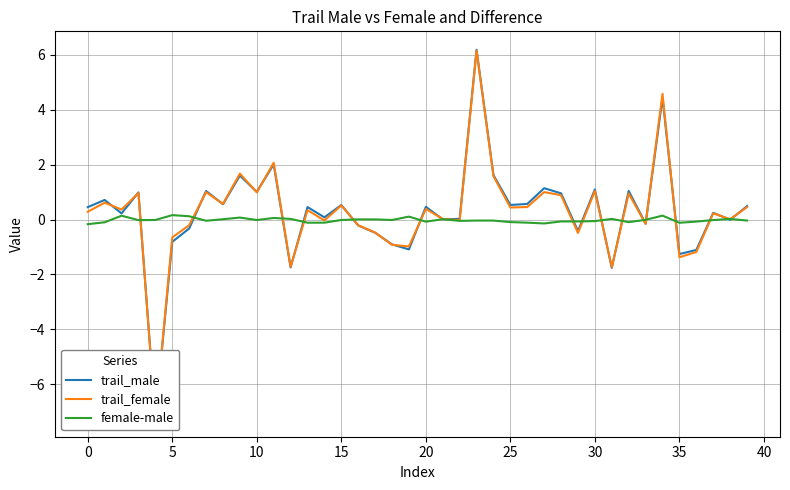

What is the total value across all series at 28?

1.8